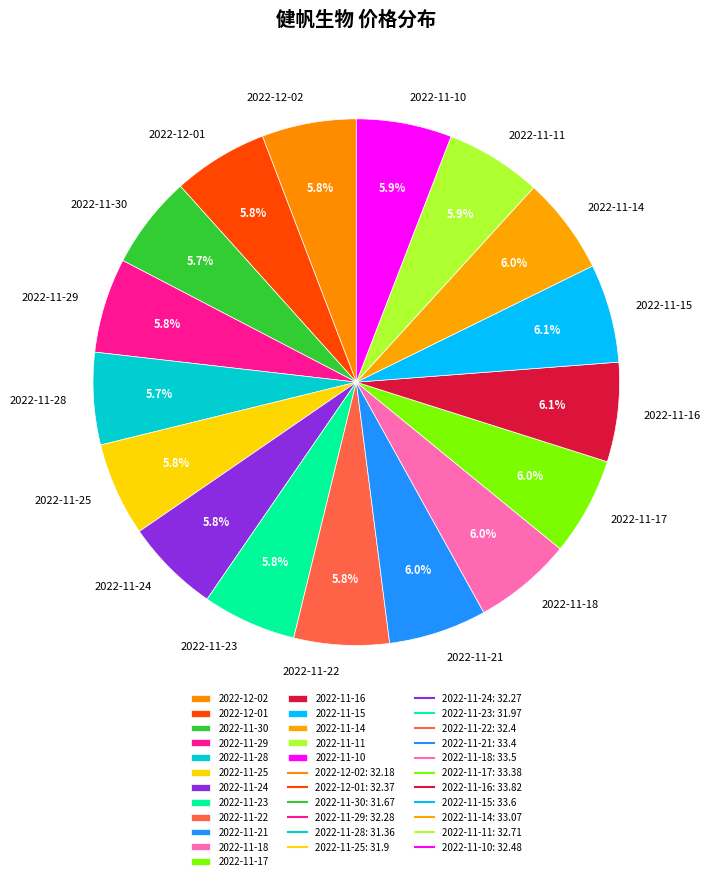

Is 2022-11-16 the majority of the pie?

No